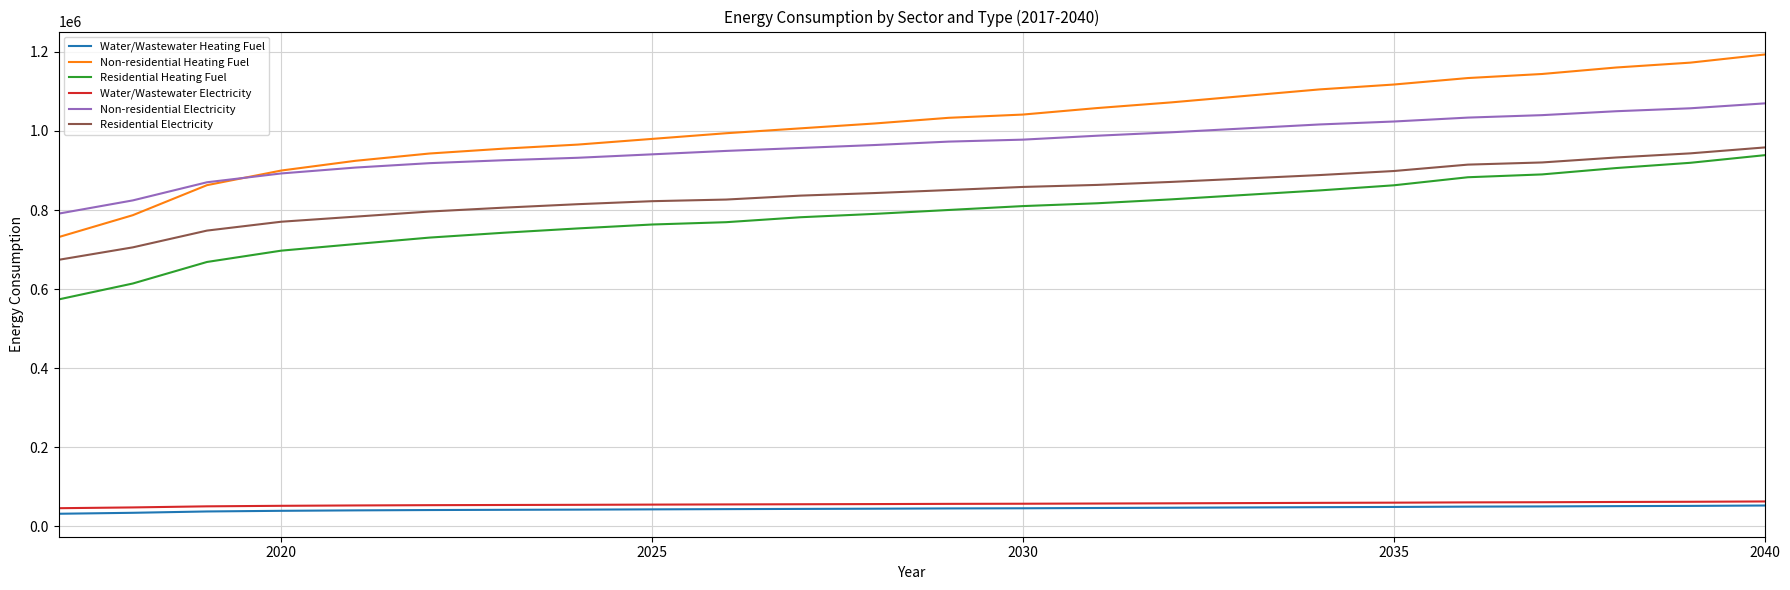

True or false: Residential Electricity and Non-residential Heating Fuel cross at least once.

False